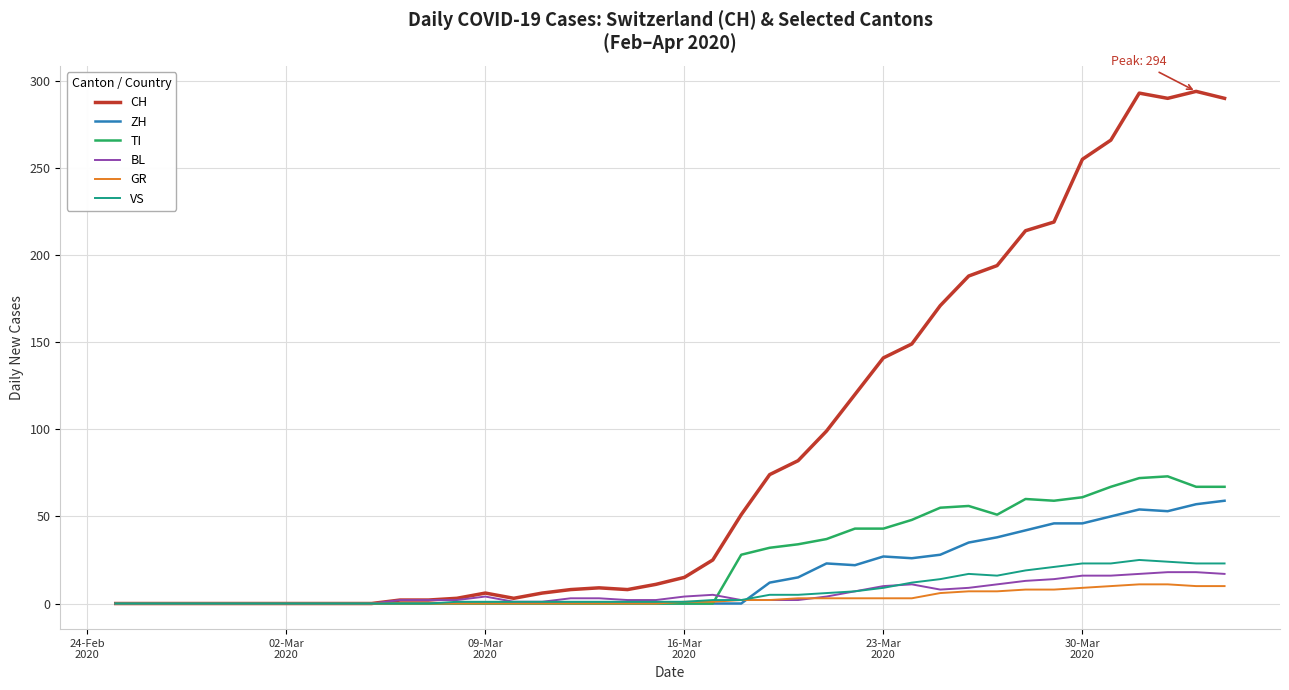

What is the maximum value shown in the chart?

294